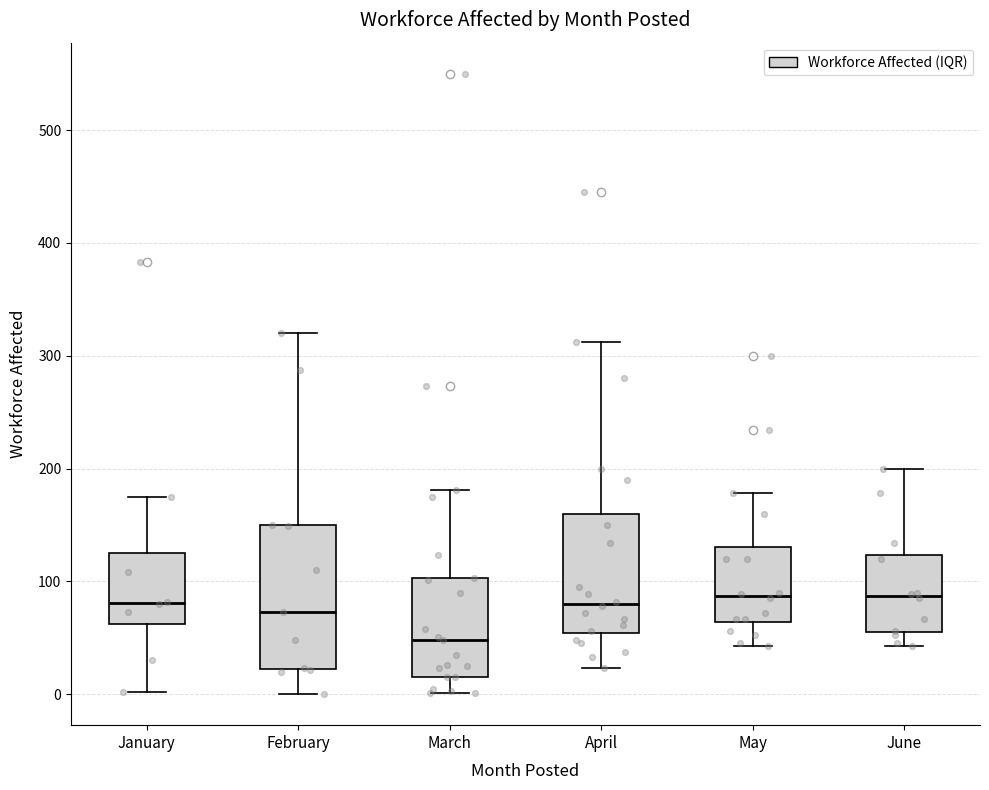

Reading left to right, transcribe this box plot: for each box, give where its median line is, the range the box spans, and where its two whiskers end, as read against the y-axis. The values are not printed on the chart, so give them approximately, as read against the axis.

January: median 80, box 60 to 120, whiskers 0 to 180
February: median 70, box 20 to 150, whiskers 0 to 320
March: median 50, box 20 to 100, whiskers 0 to 180
April: median 80, box 50 to 160, whiskers 20 to 310
May: median 90, box 60 to 130, whiskers 40 to 180
June: median 90, box 60 to 120, whiskers 40 to 200